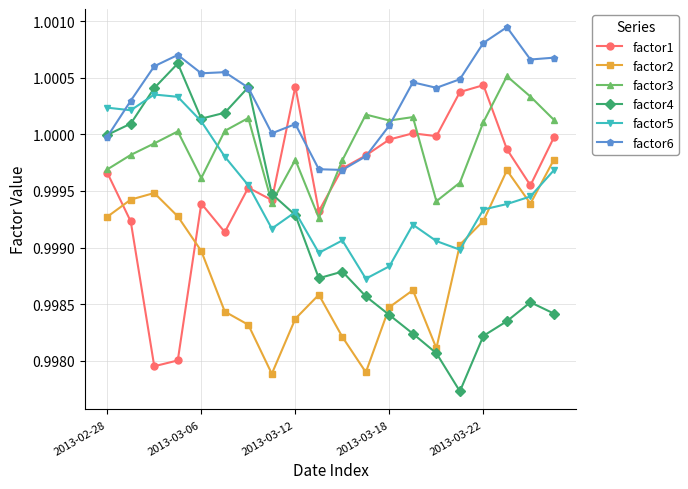

How many lines are shown in the chart?

6